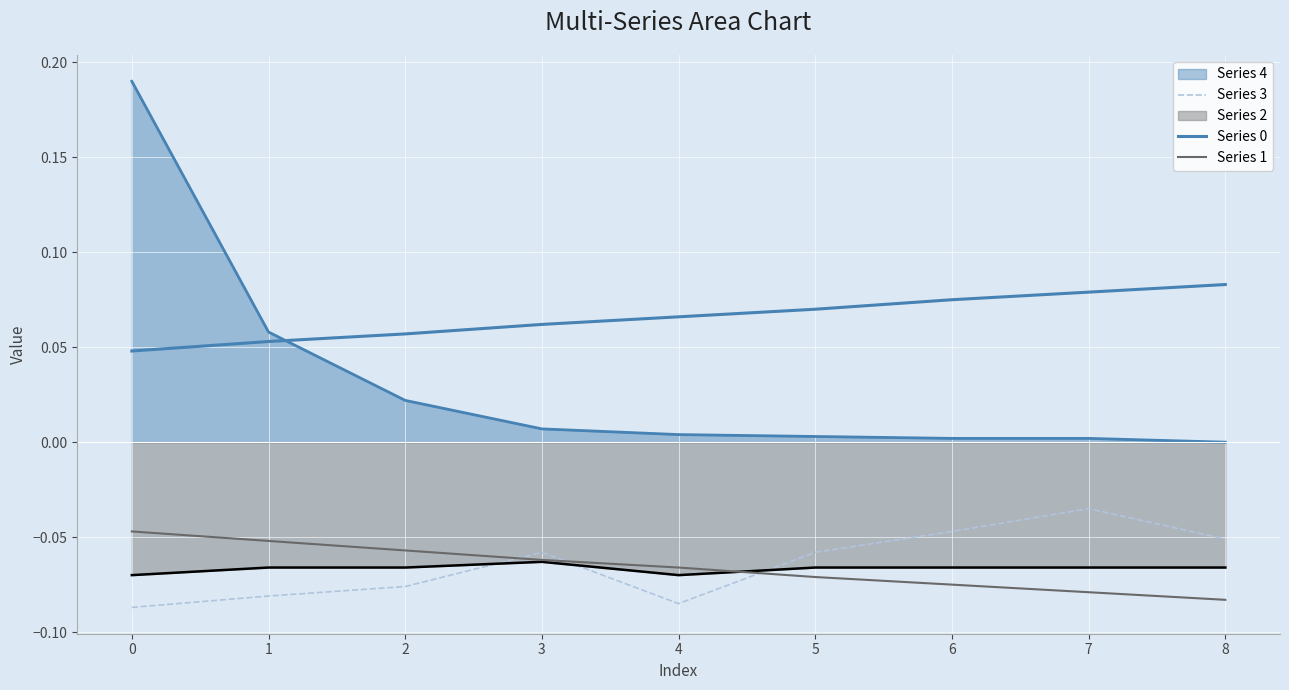

True or false: Series 1 has more than 2 points higher than both neighbors.

False